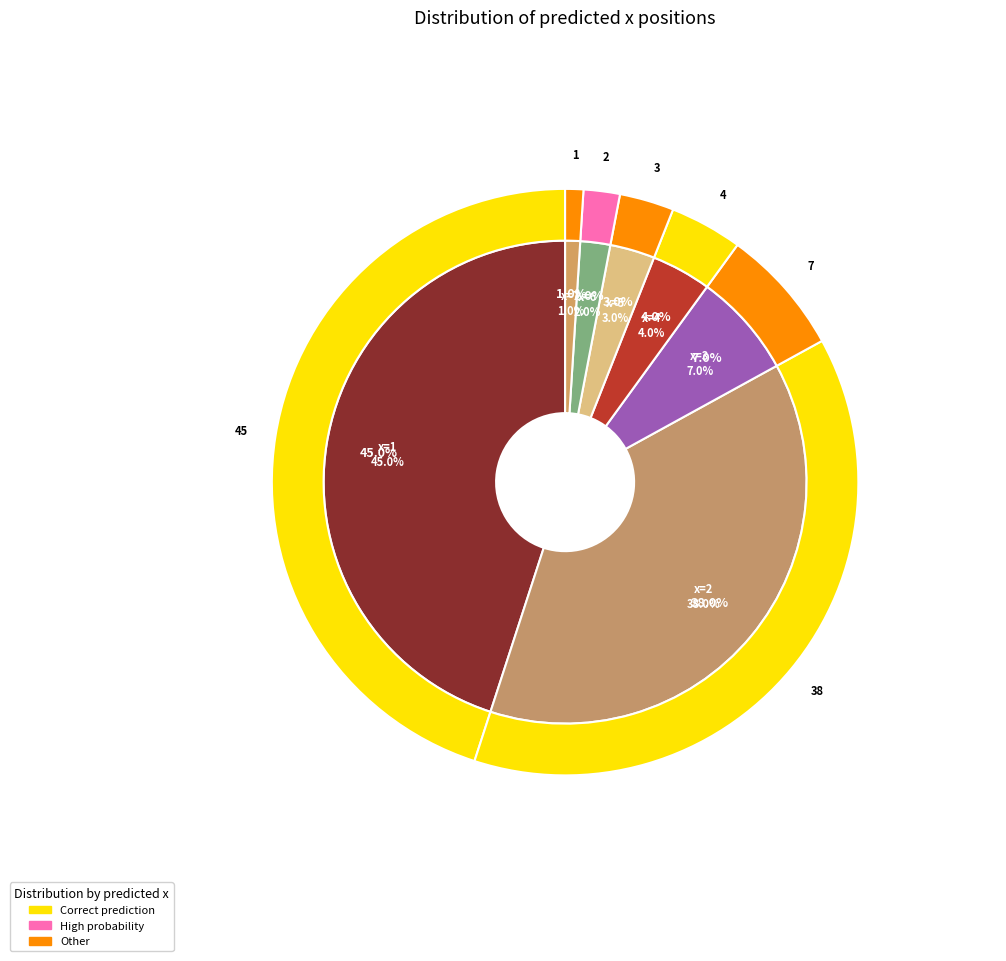

What percentage is NOT represented by 4?

96.0%